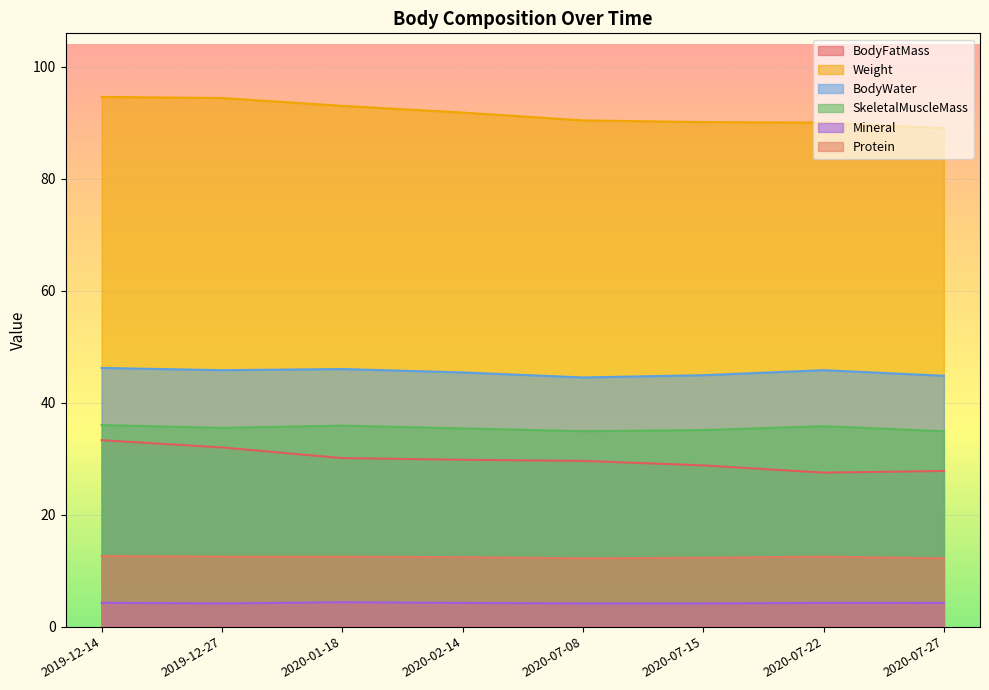

What is the greatest value displayed?

94.6